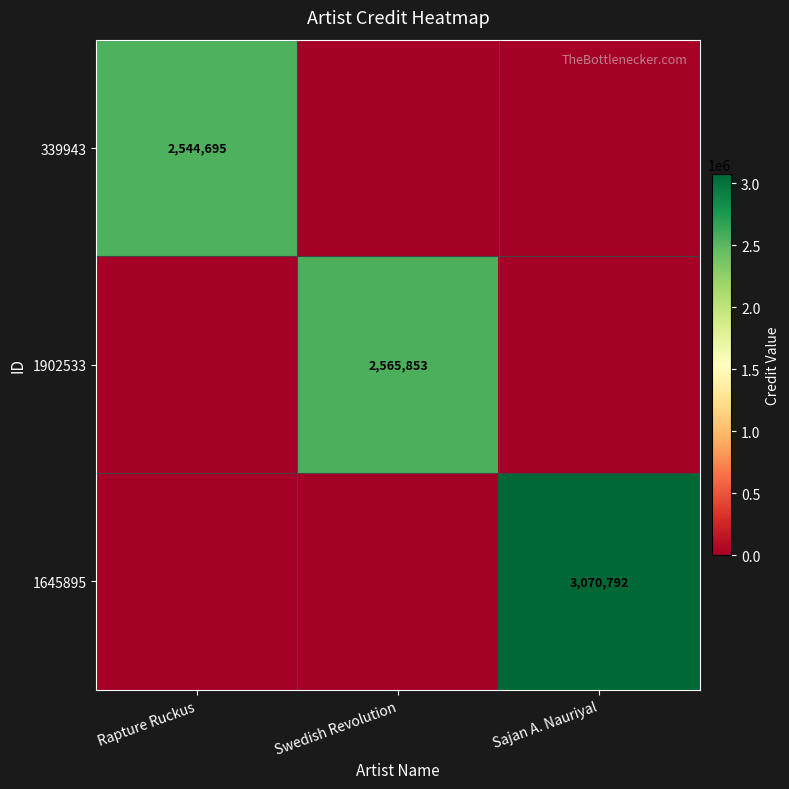

The value of 1902533 at Swedish Revolution is 2565853. True or false?

True